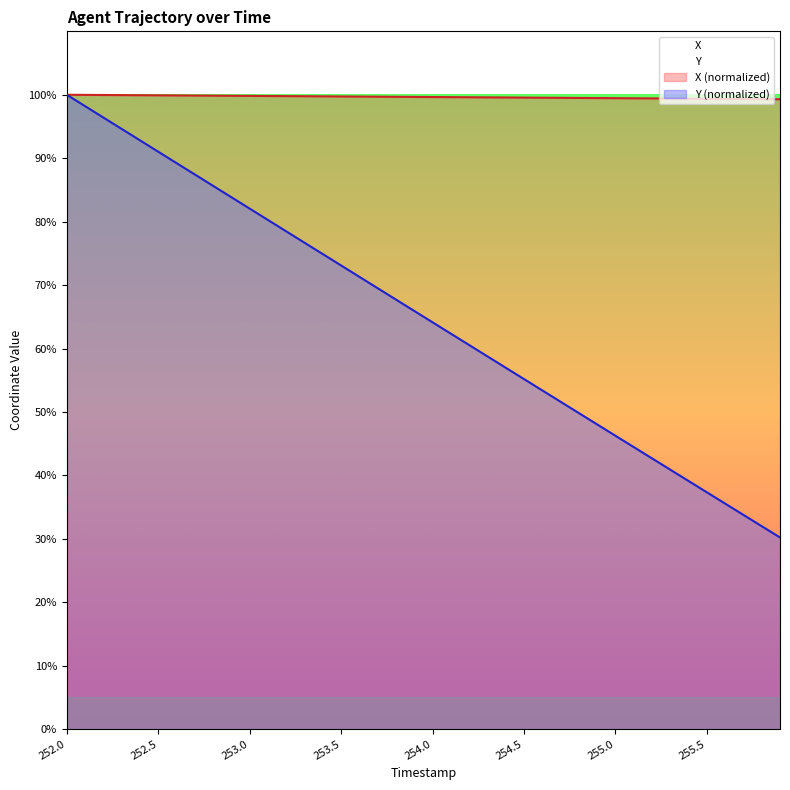

Count the number of categories in the chart.

40